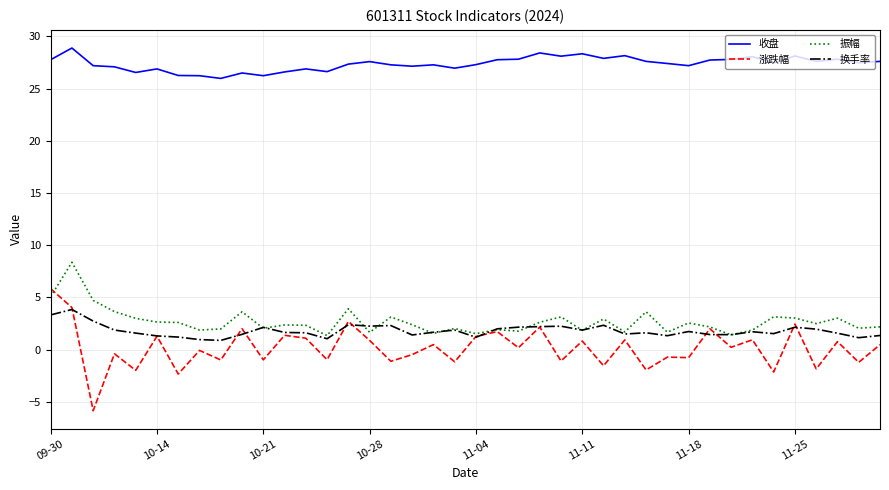

Does the chart have visible grid lines?

Yes